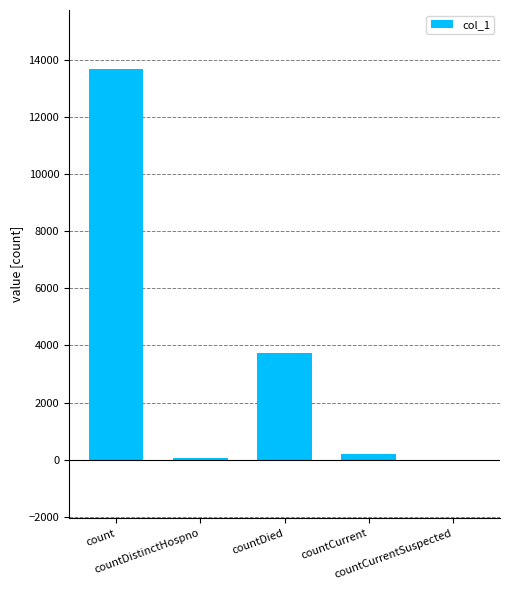

How many data points does each series have?

5